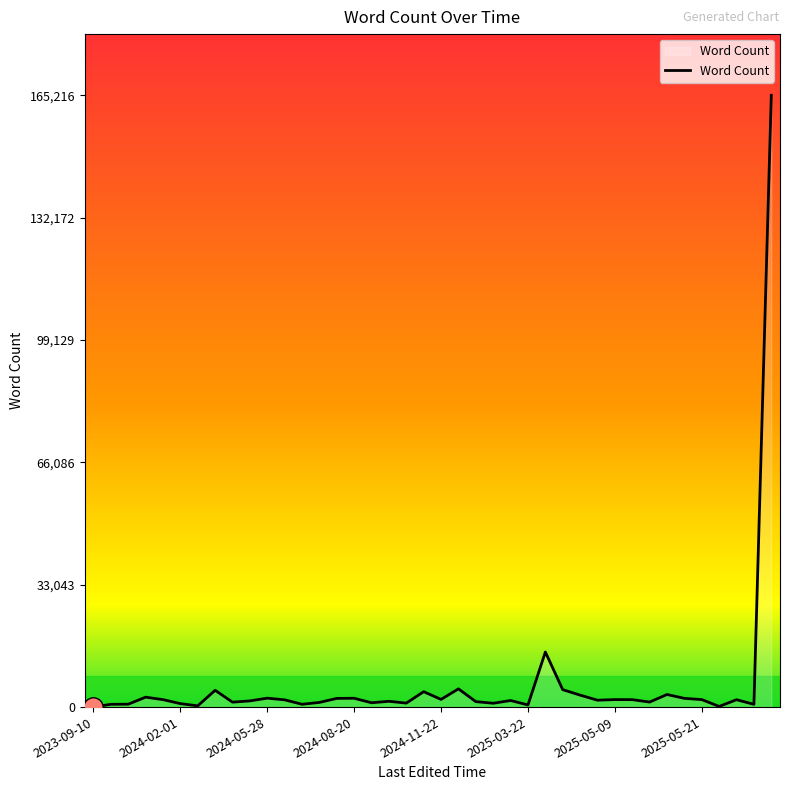

How many values are below 1959?

20